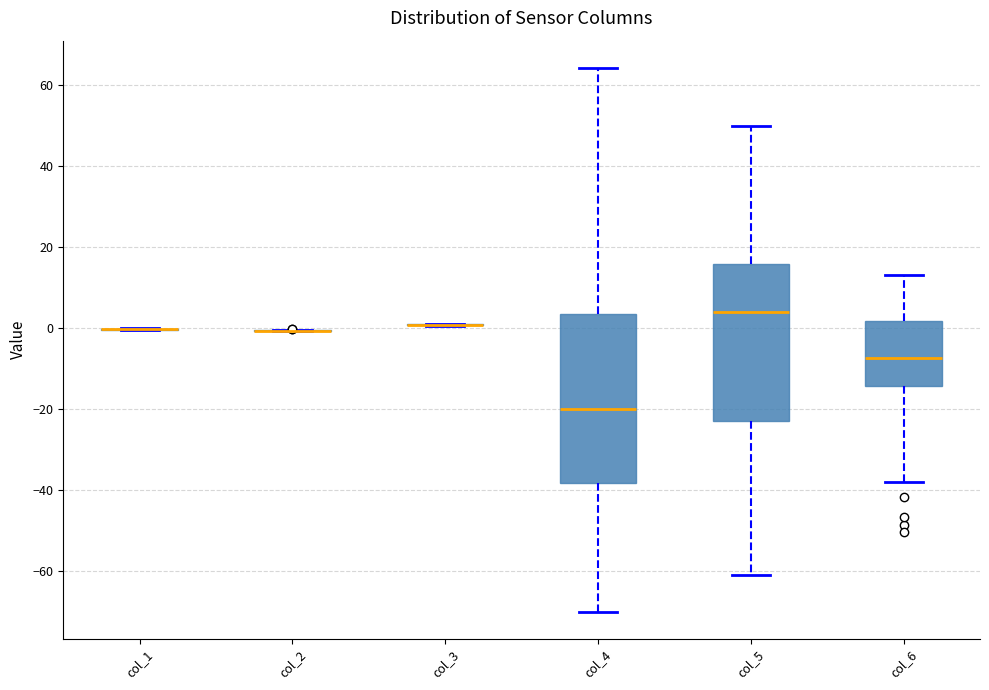

Comparing the boxes themselves (not the whiskers), which one is the tallest?

col_4